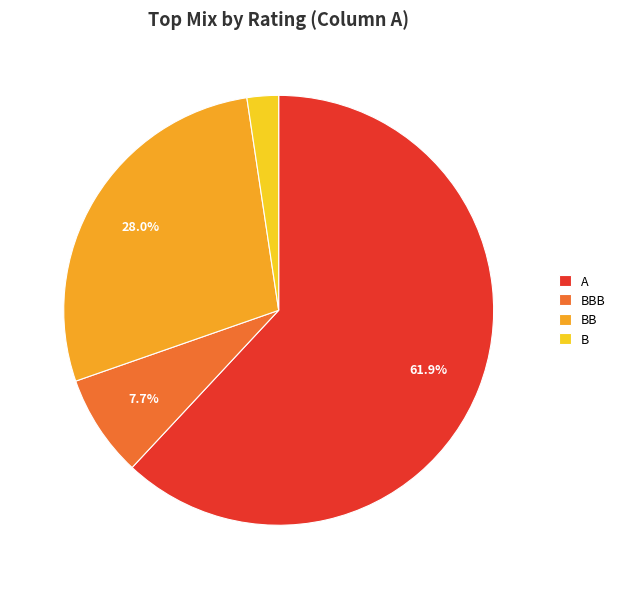

True or false: A accounts for 62% of the total.

True